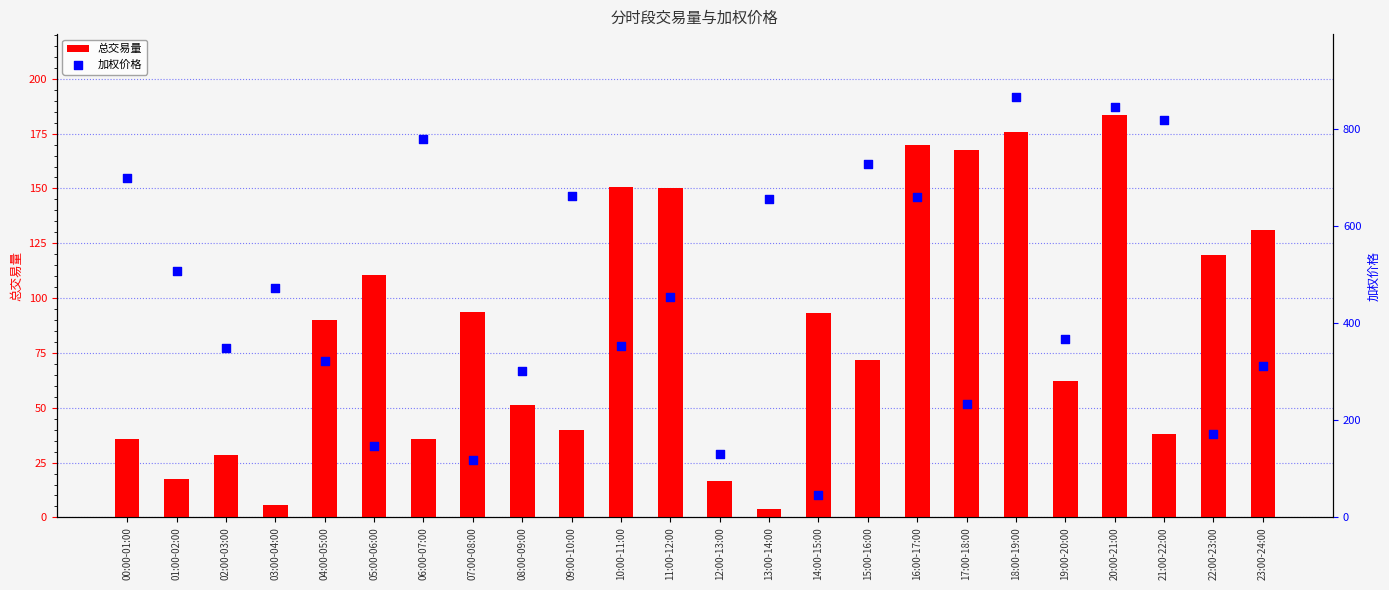

Which series reaches the maximum Y coordinate?

加权价格